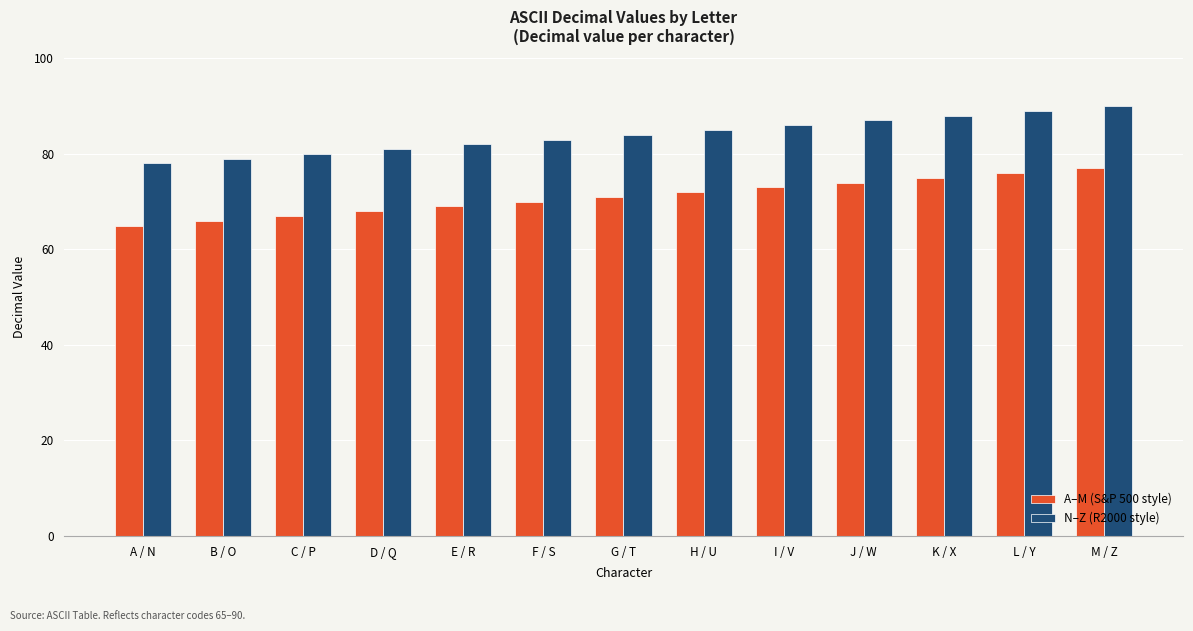

Is the value of N–Z (R2000 style) at H / U greater than the value of A–M (S&P 500 style) at A / N?

Yes